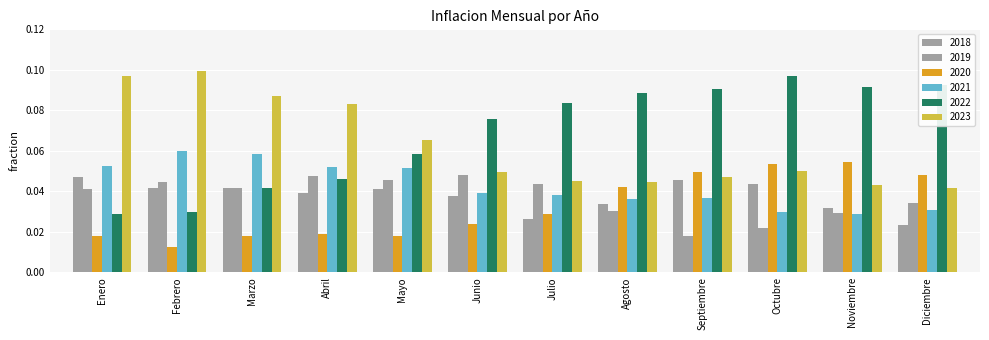

At which category does the chart reach its minimum across all series?

Febrero